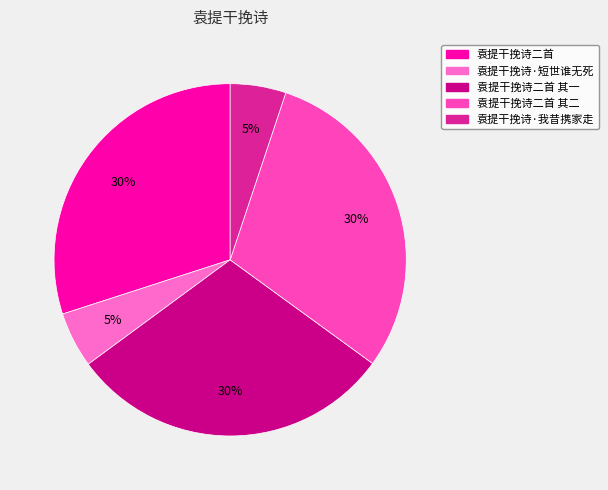

To the nearest percent, what is the difference between the largest and smallest slice percentages?

25%